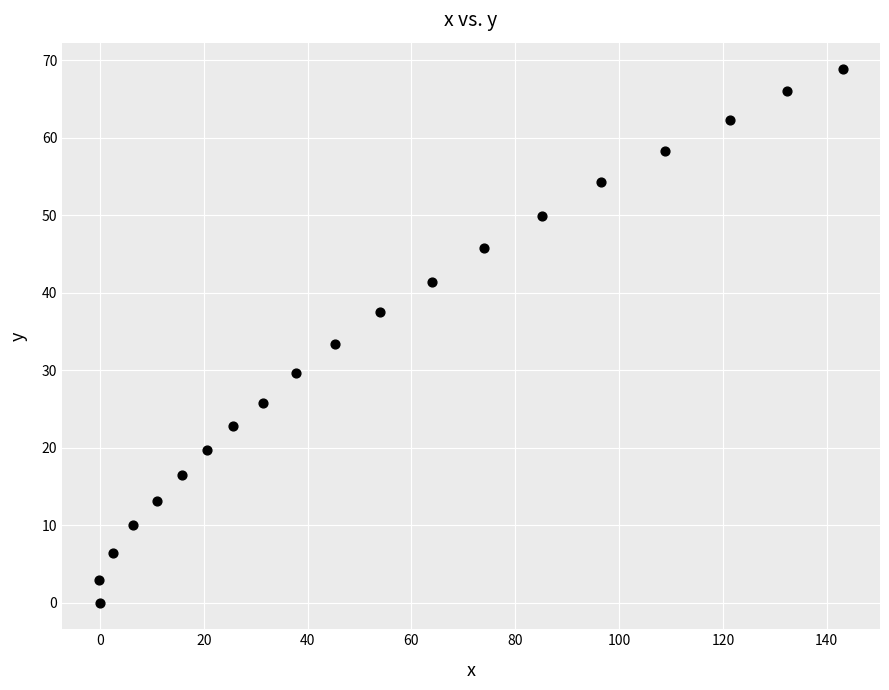

What is the range of Y values (max minus min)?

68.8